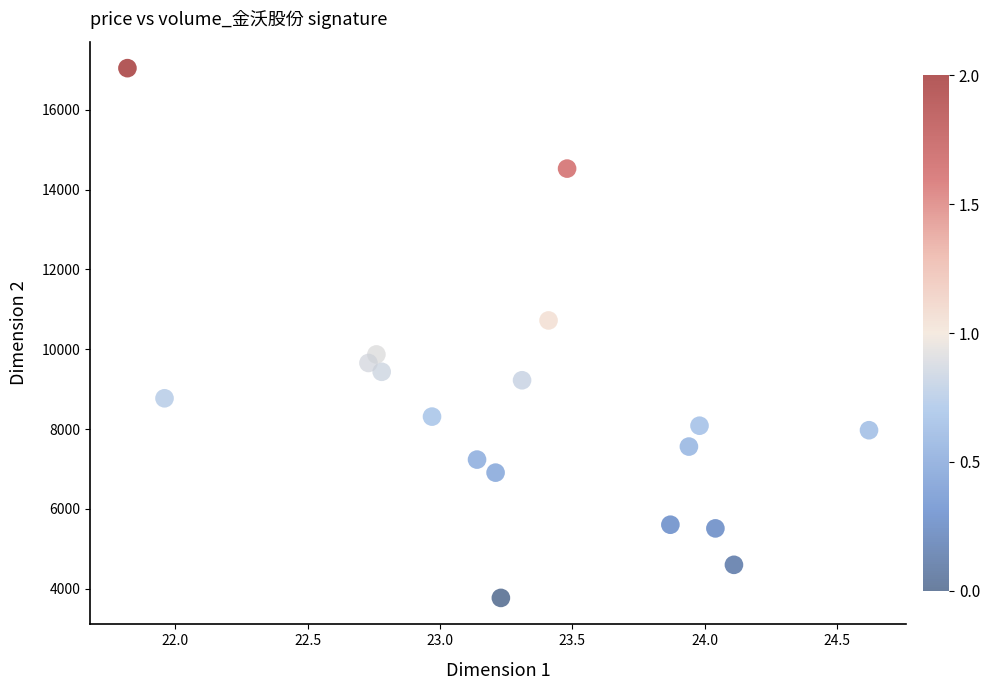

What is the range of Y values (max minus min)?

13275